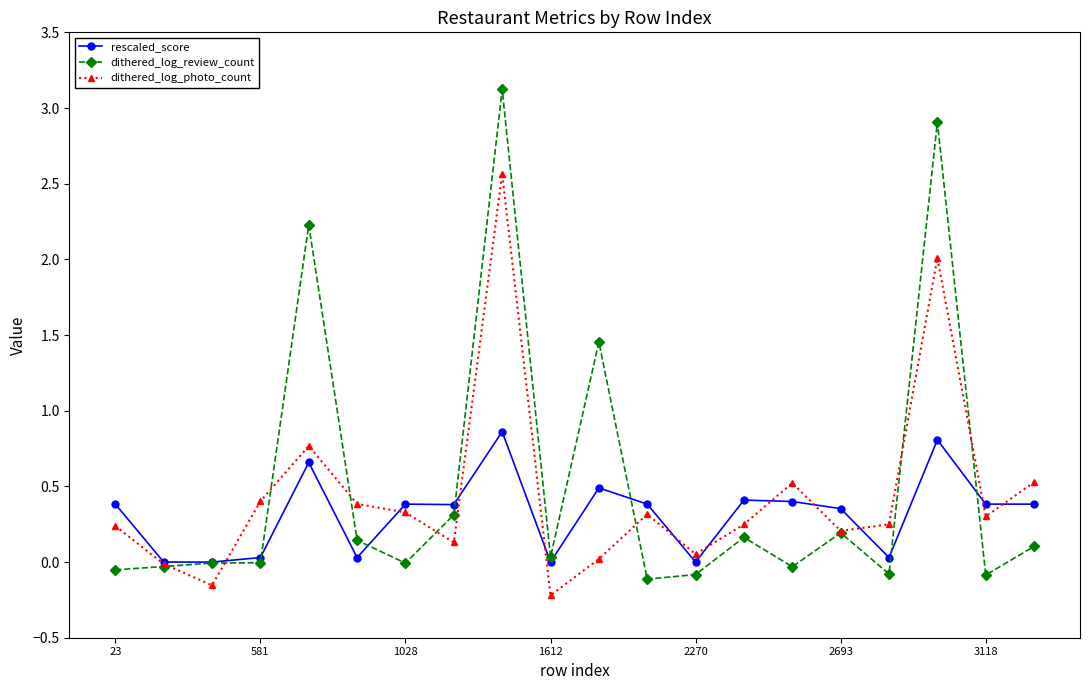

Which series has the largest range (max minus min)?

dithered_log_review_count